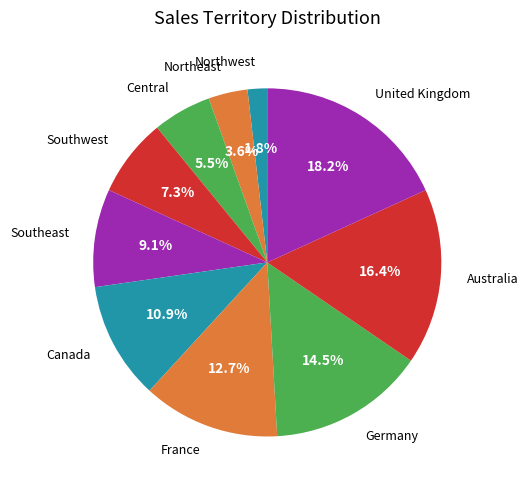

What percentage is NOT represented by Southeast?

90.9%